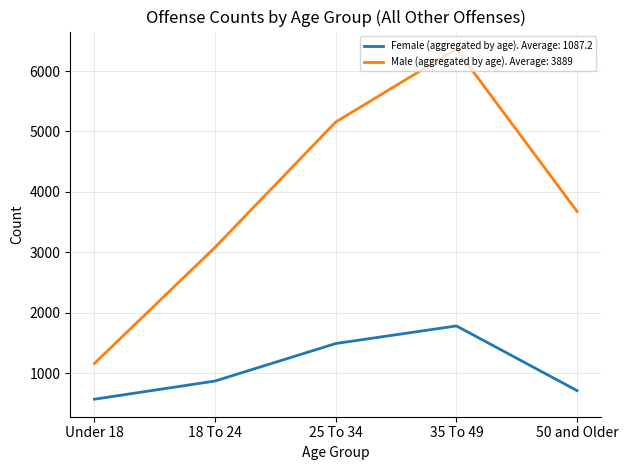

What position from the left is 18 To 24?

2